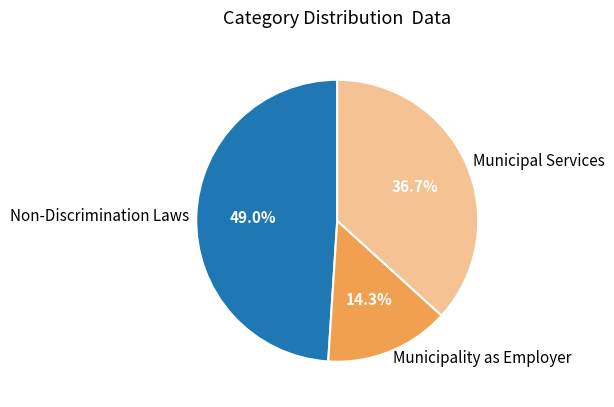

Does Municipality as Employer account for over 50% of the chart?

No